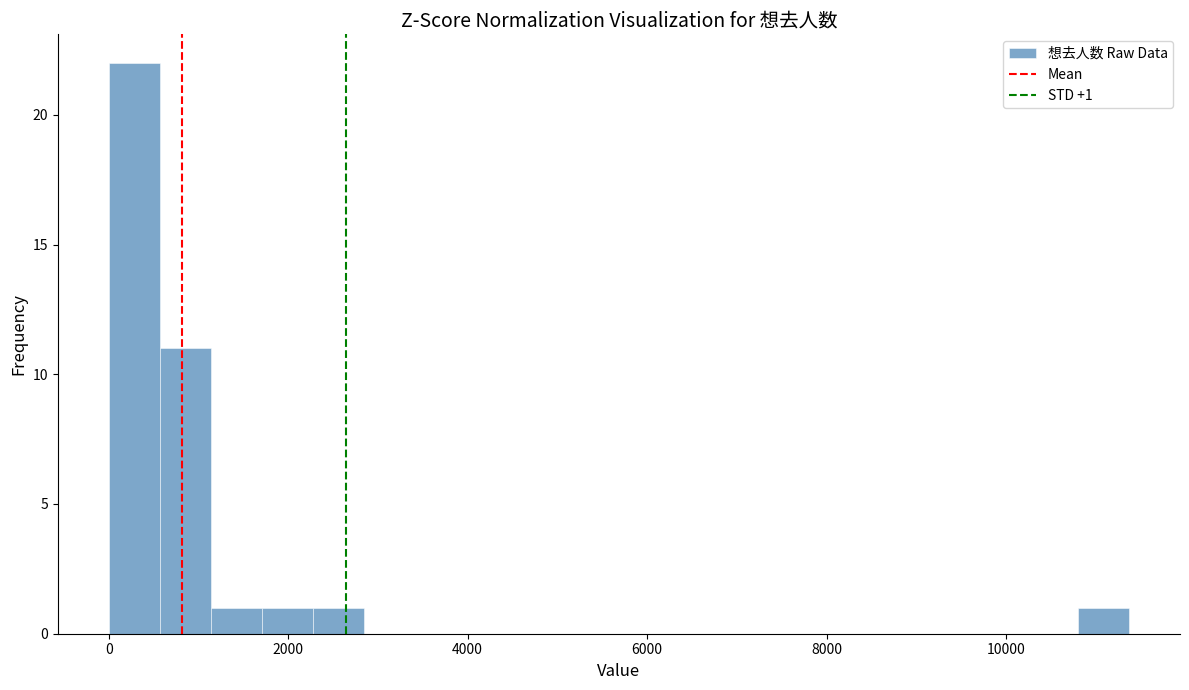

Around what value on the x-axis is the tallest bar? Give the approximate position of its centre, as read against the axis.

200